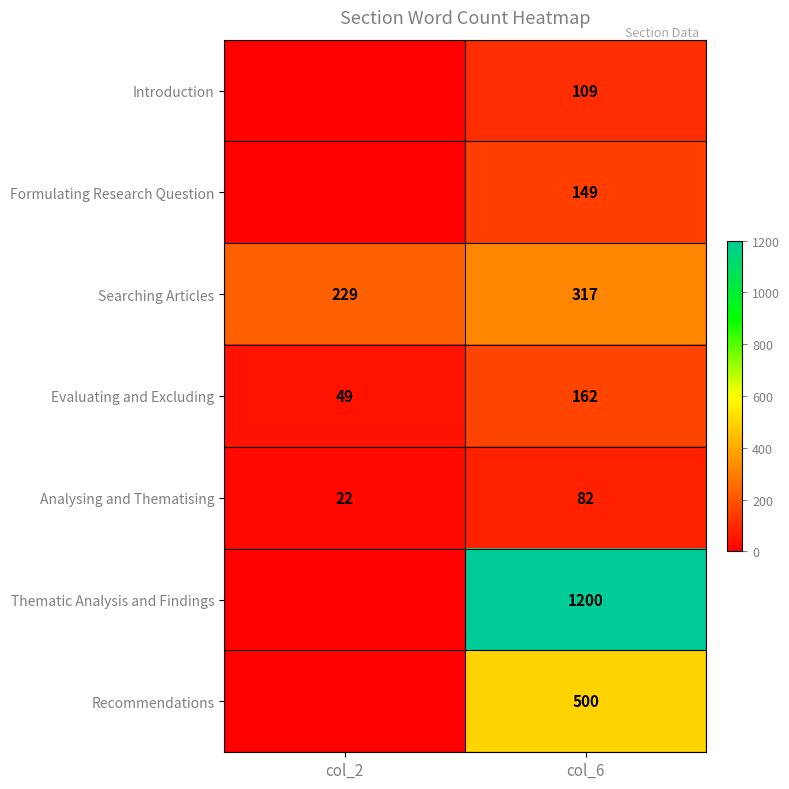

What is the approximate value of Evaluating and Excluding at col_6, to the nearest 50?

150